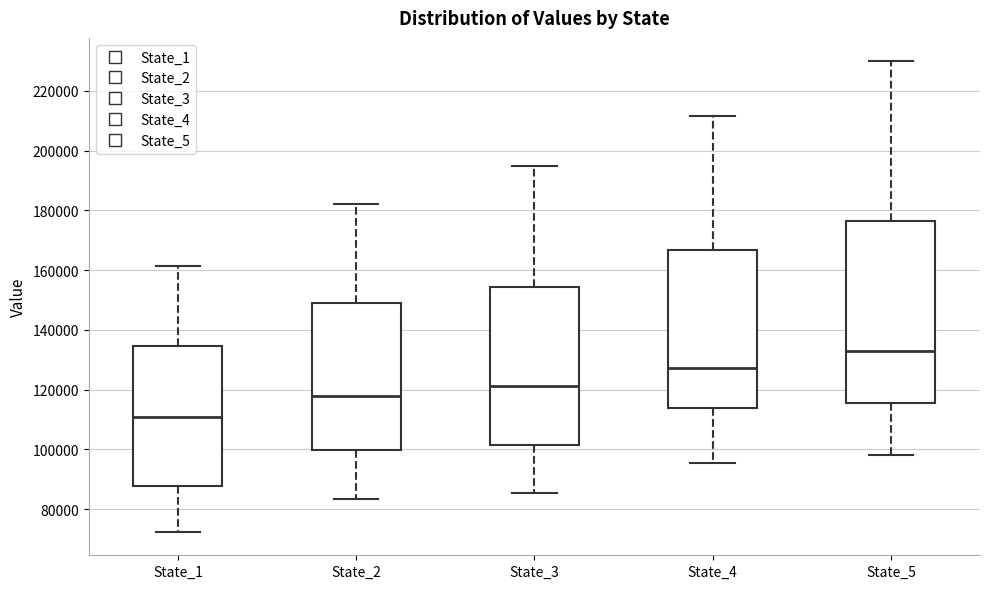

Reading left to right, transcribe this box plot: for each box, give where its median line is, the range the box spans, and where its two whiskers end, as read against the y-axis. The values are not printed on the chart, so give them approximately, as read against the axis.

State_1: median 110000, box 88000 to 134000, whiskers 72000 to 162000
State_2: median 118000, box 100000 to 148000, whiskers 84000 to 182000
State_3: median 122000, box 102000 to 154000, whiskers 86000 to 194000
State_4: median 128000, box 114000 to 166000, whiskers 96000 to 212000
State_5: median 134000, box 116000 to 176000, whiskers 98000 to 230000